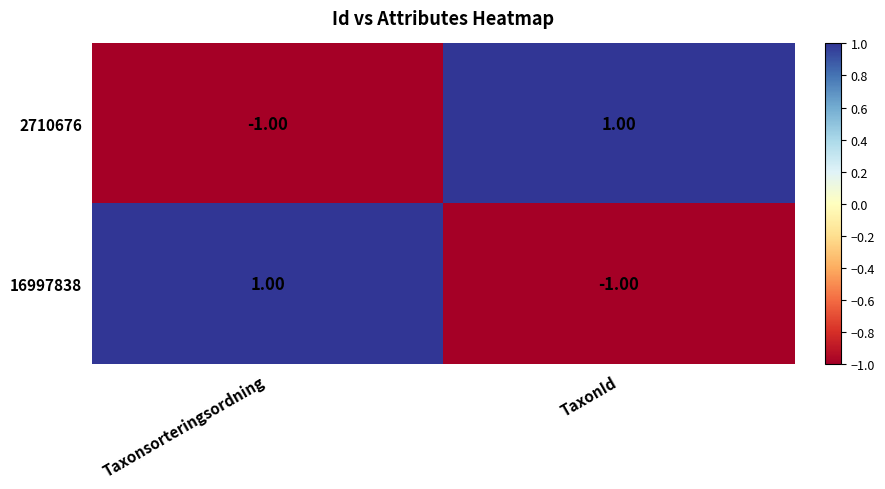

Which category has the highest value in the 16997838 series?

Taxonsorteringsordning